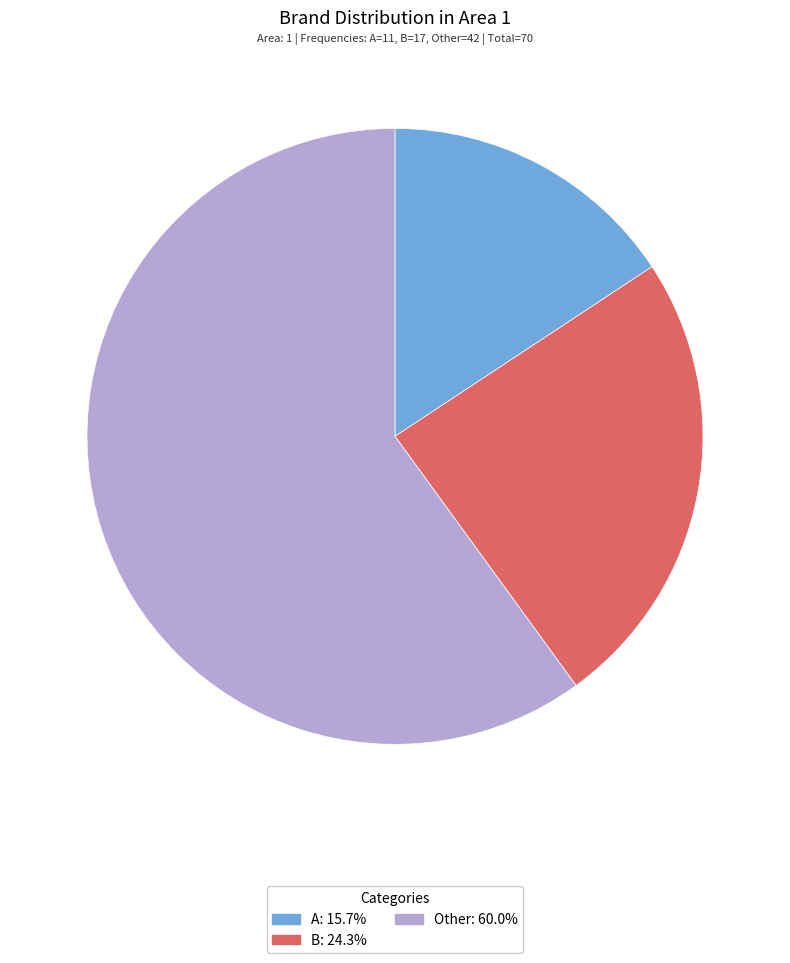

Which category accounts for the majority?

Other